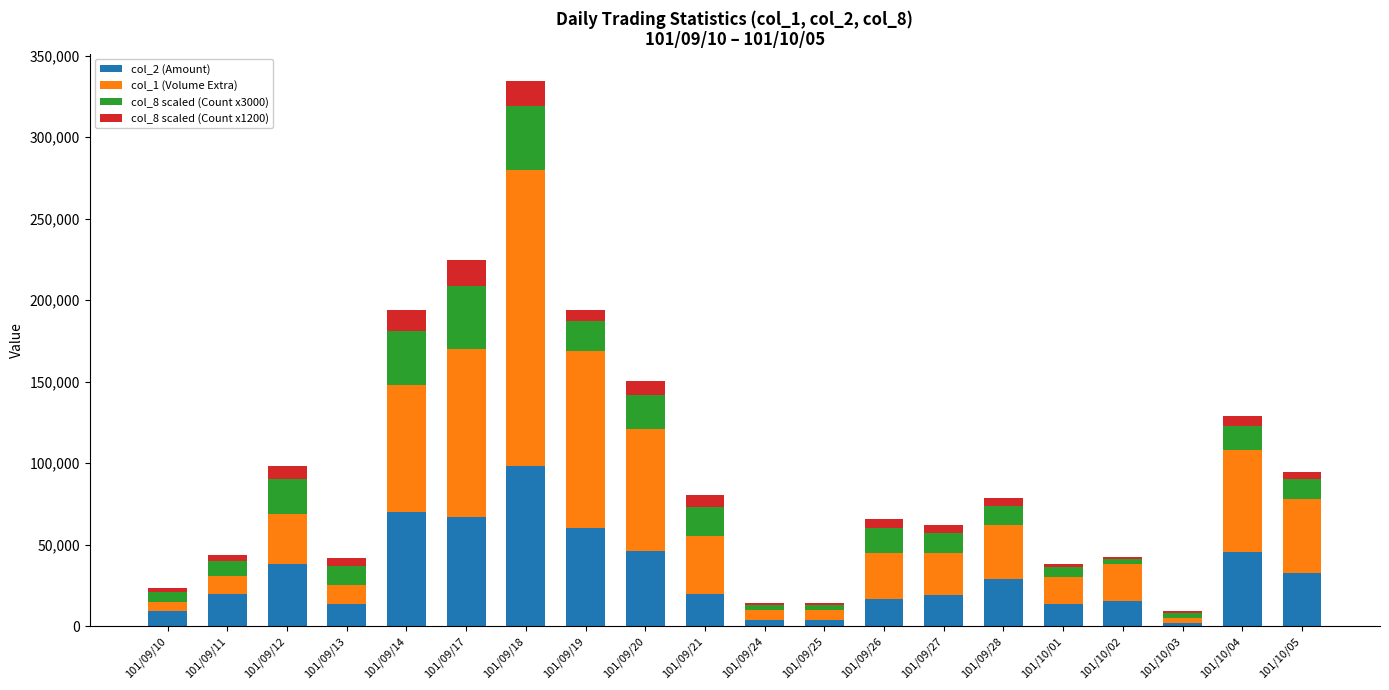

At which category is the sum across all series the highest?

101/09/18